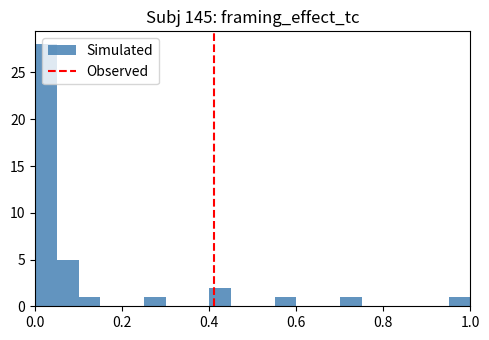

Read against the x-axis, roughly where is the centre of the tallest bar?

0.02